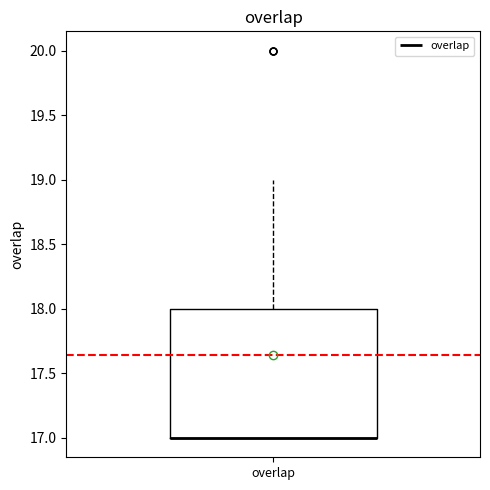

Where does the upper whisker of the box for overlap end on the y-axis? The values are not printed on the chart, so give them approximately, as read against the axis.

19